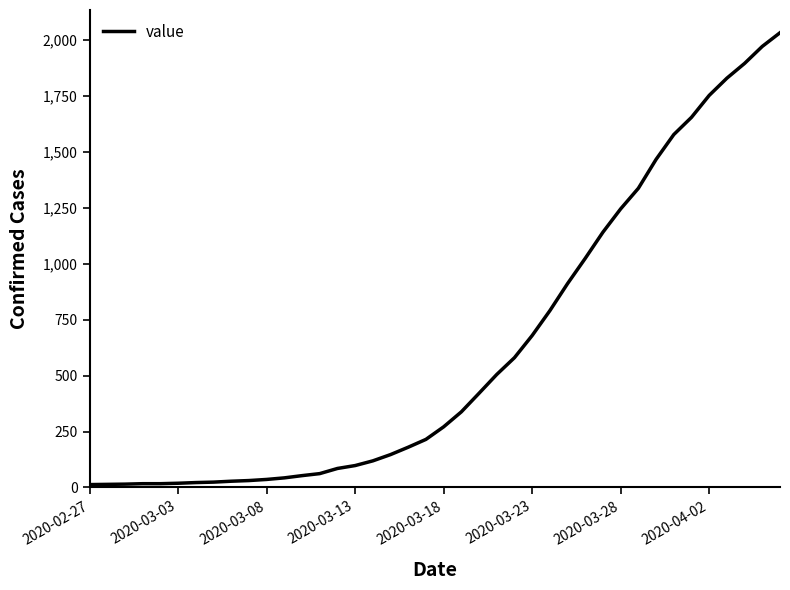

What is the difference between the maximum and minimum values?

2019